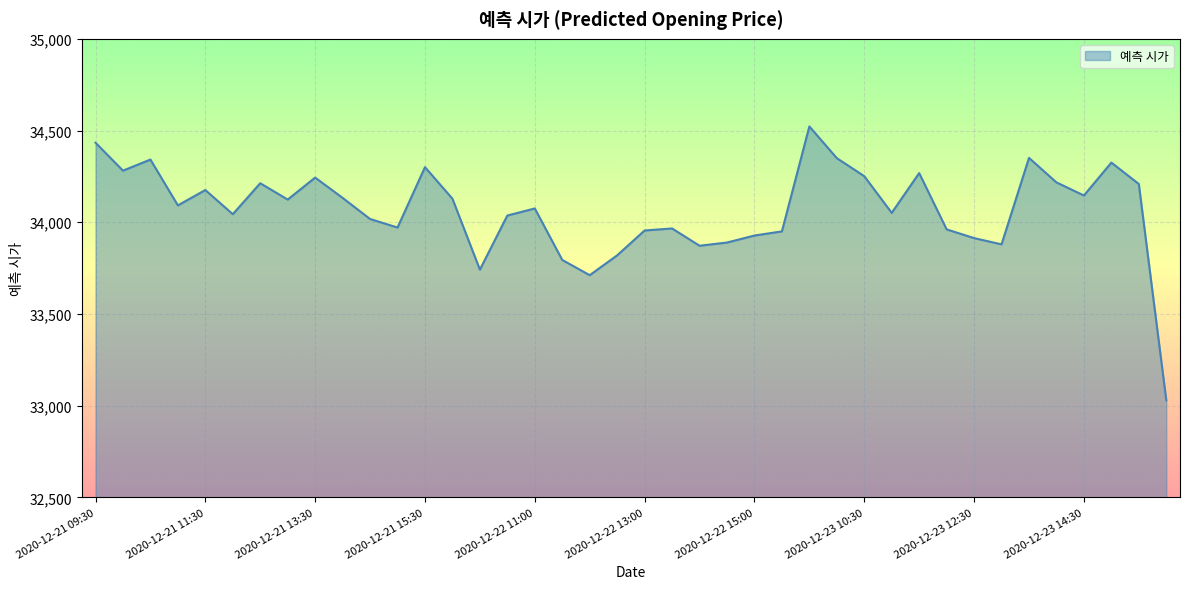

What is the difference between the maximum and minimum values?

1493.1